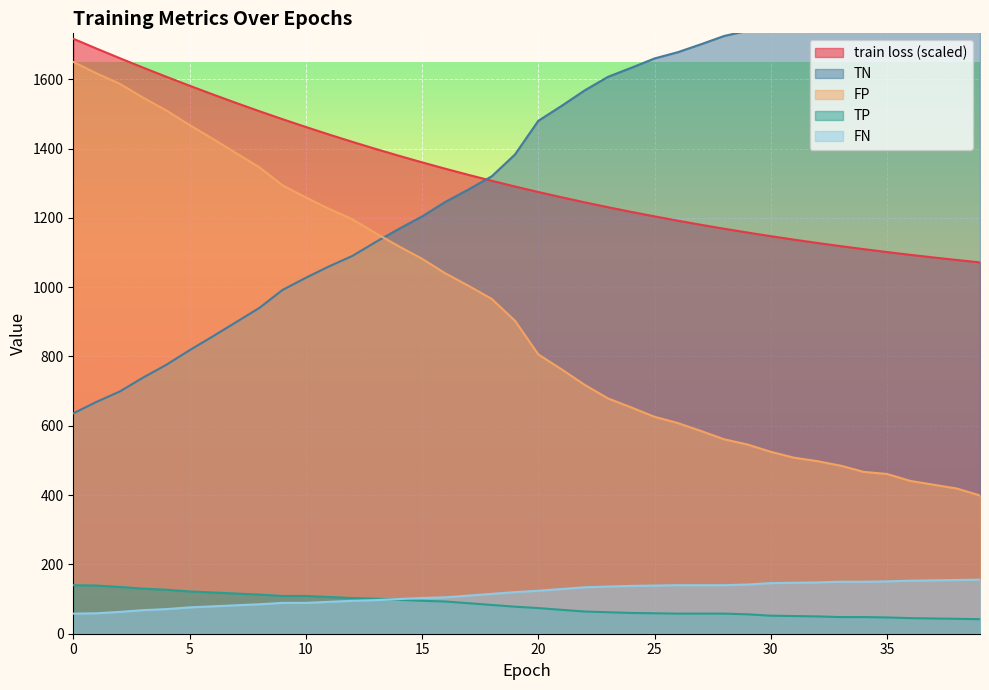

Which series changed the most between 23 and 39?

TN